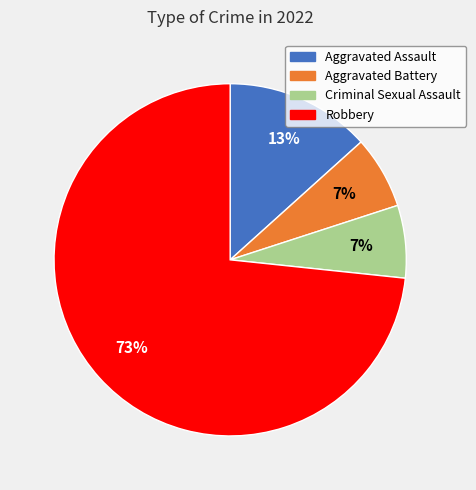

Is there a majority slice in this chart?

Yes